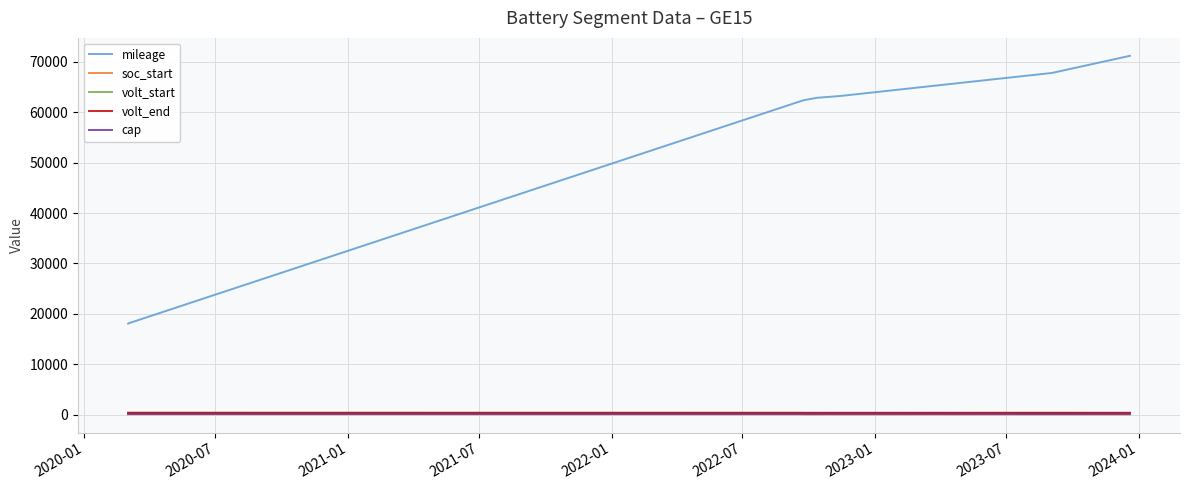

Which series has the widest spread of values?

mileage